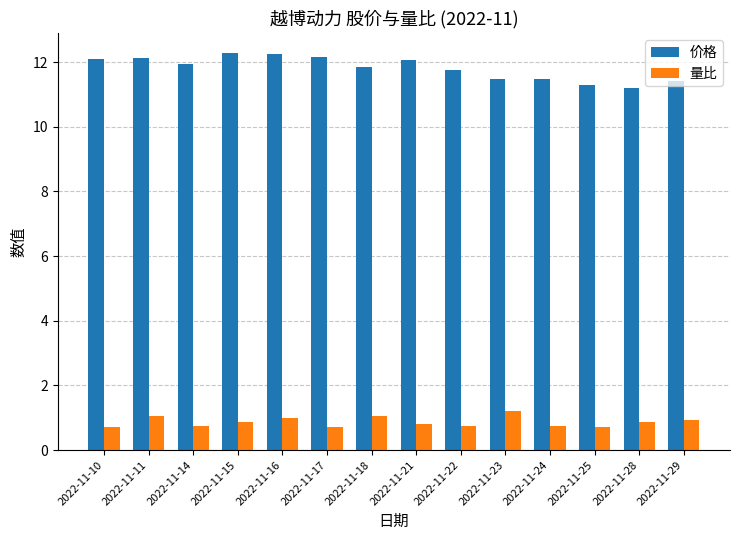

What is the difference between the highest and lowest values at 2022-11-28?

10.3